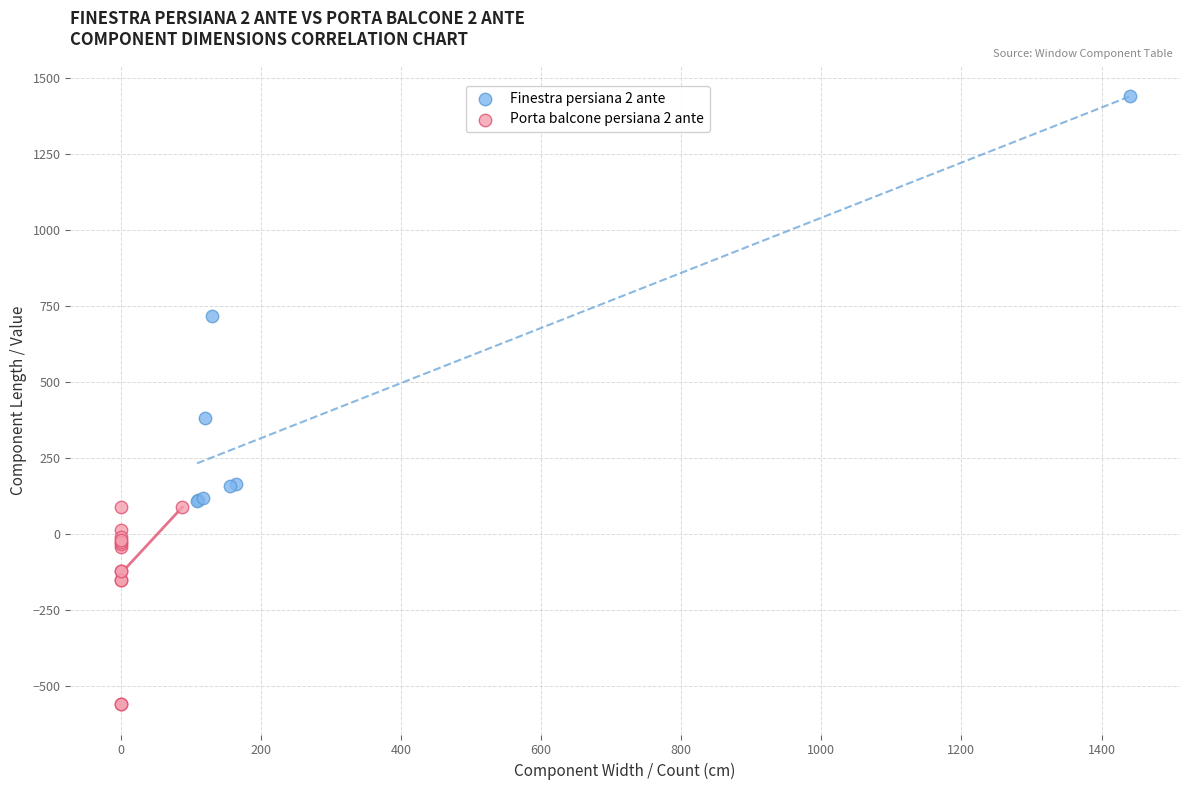

Which series has the largest Y range (max minus min)?

Finestra persiana 2 ante